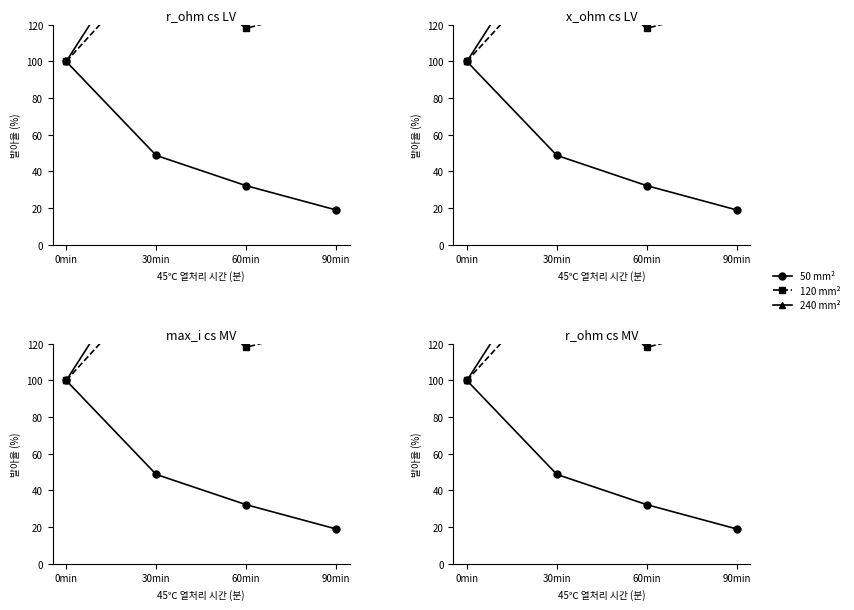

At how many categories does at least one series exceed 226?

1